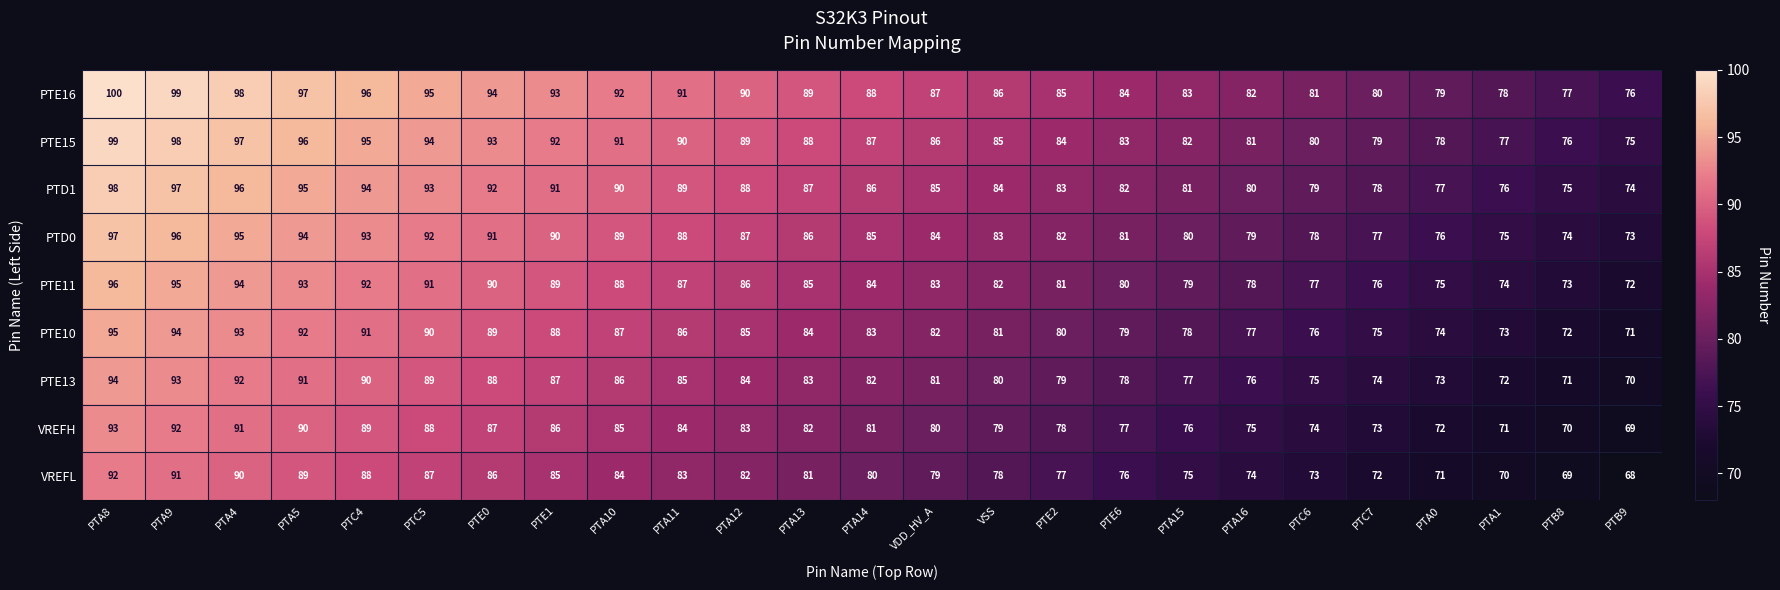

What is the maximum value for PTE15?

99